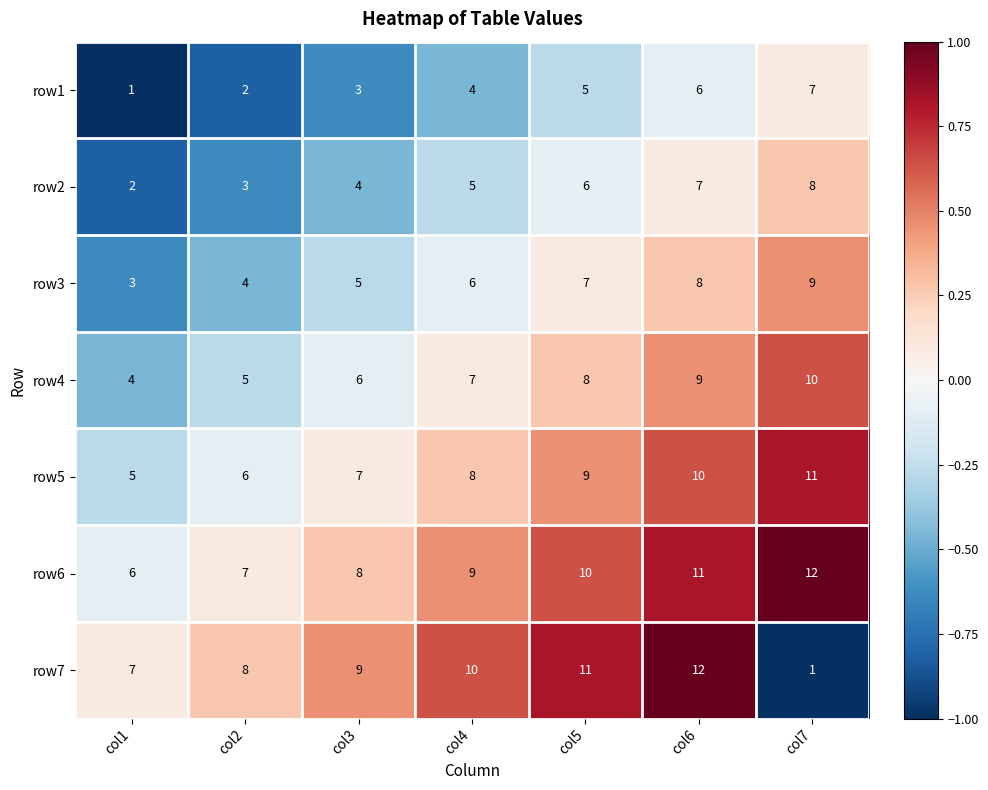

What is the maximum value for row3?

9